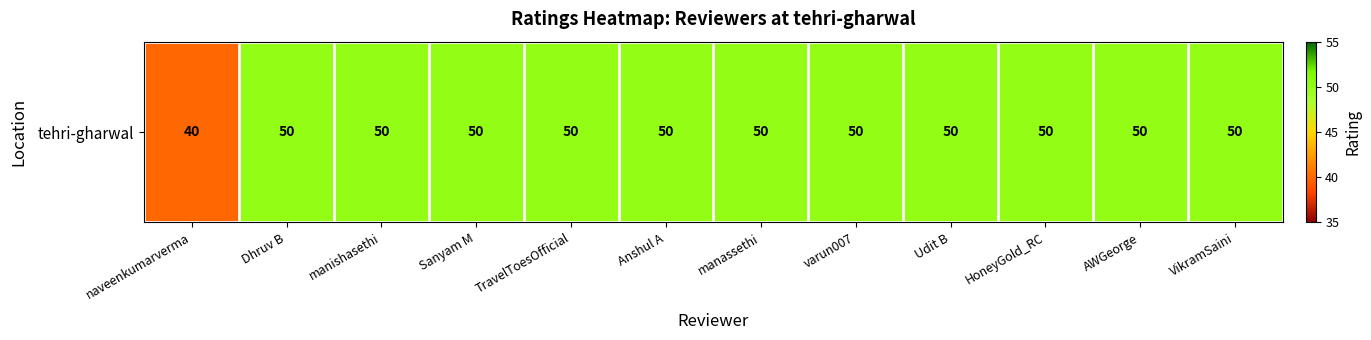

What is the difference between the maximum and minimum values?

10